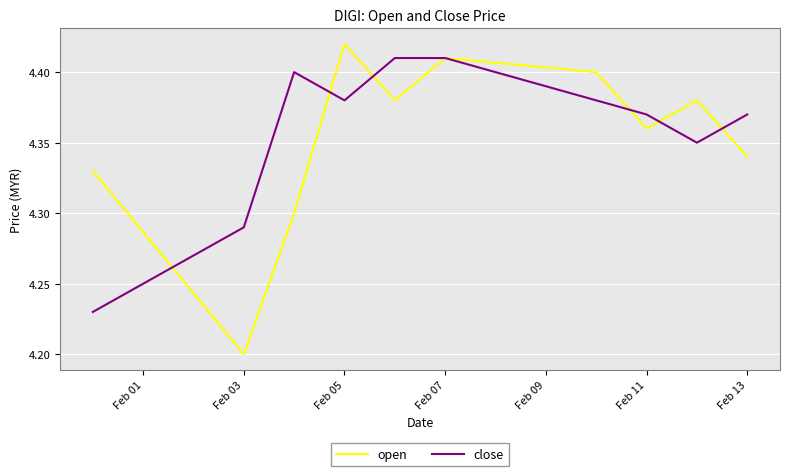

List the series in order of their peak value, lowest first.

close, open